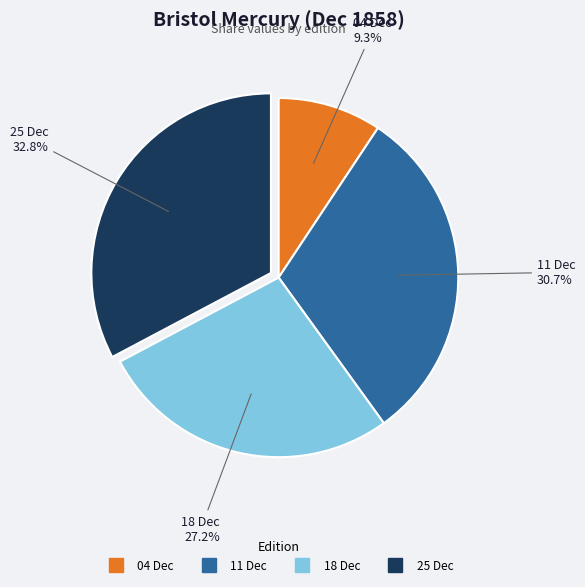

Does any single category account for the majority?

No